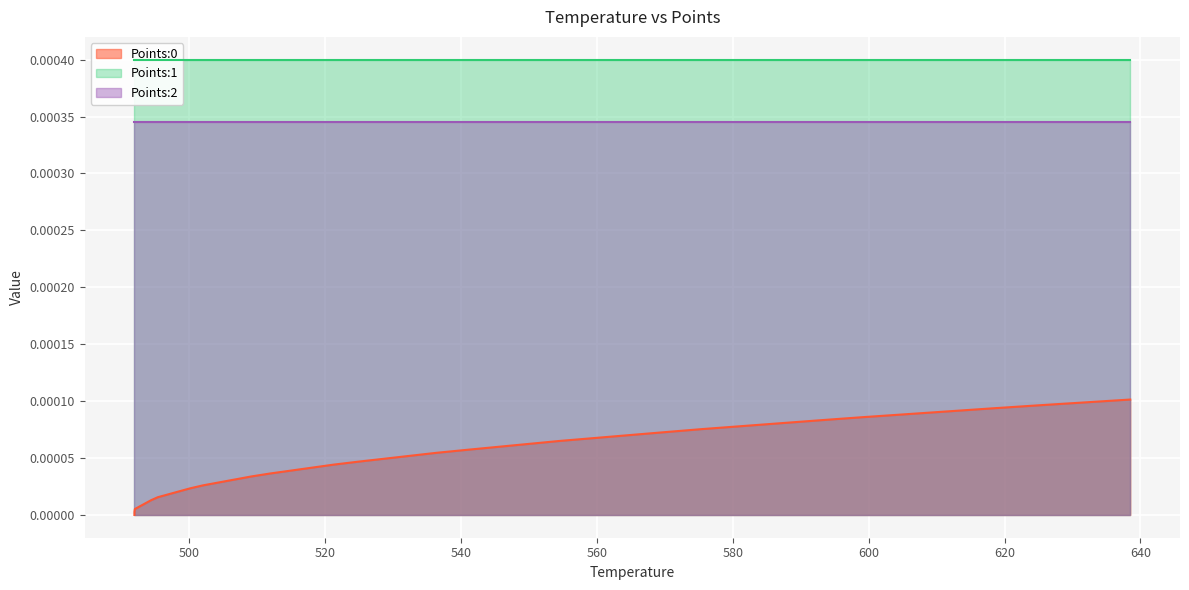

How many distinct data groups are displayed?

3